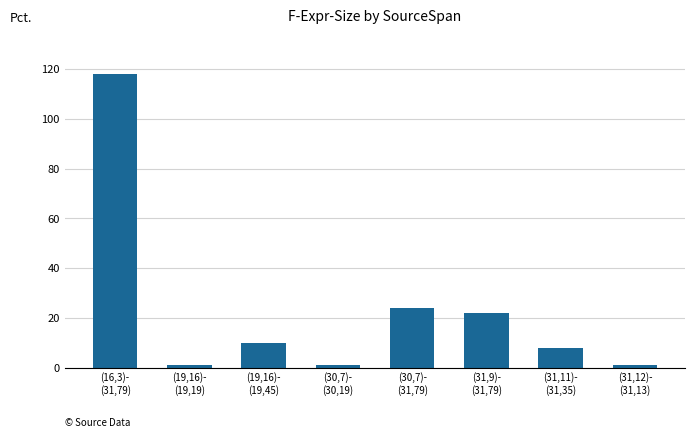

Which has a higher value, (31,11)-
(31,35) or (16,3)-
(31,79)?

(16,3)-
(31,79)